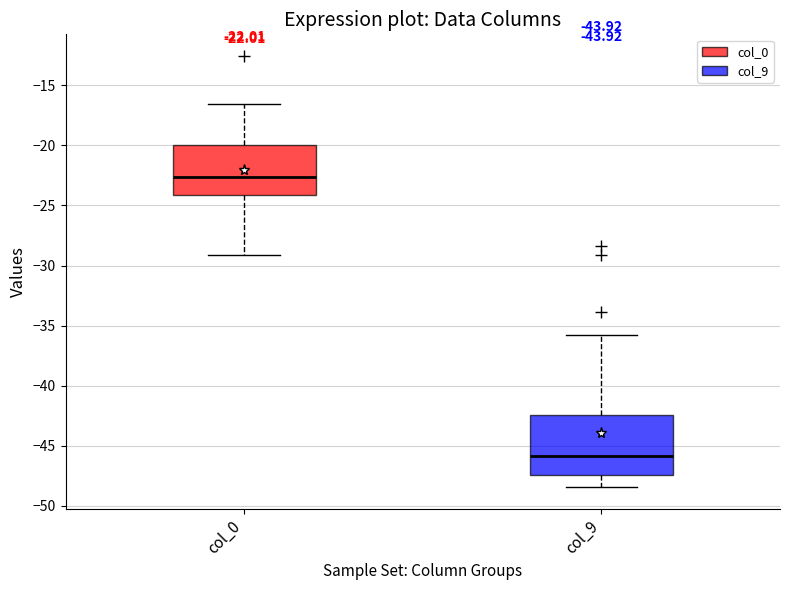

Comparing the boxes themselves (not the whiskers), which one is the tallest?

col_9